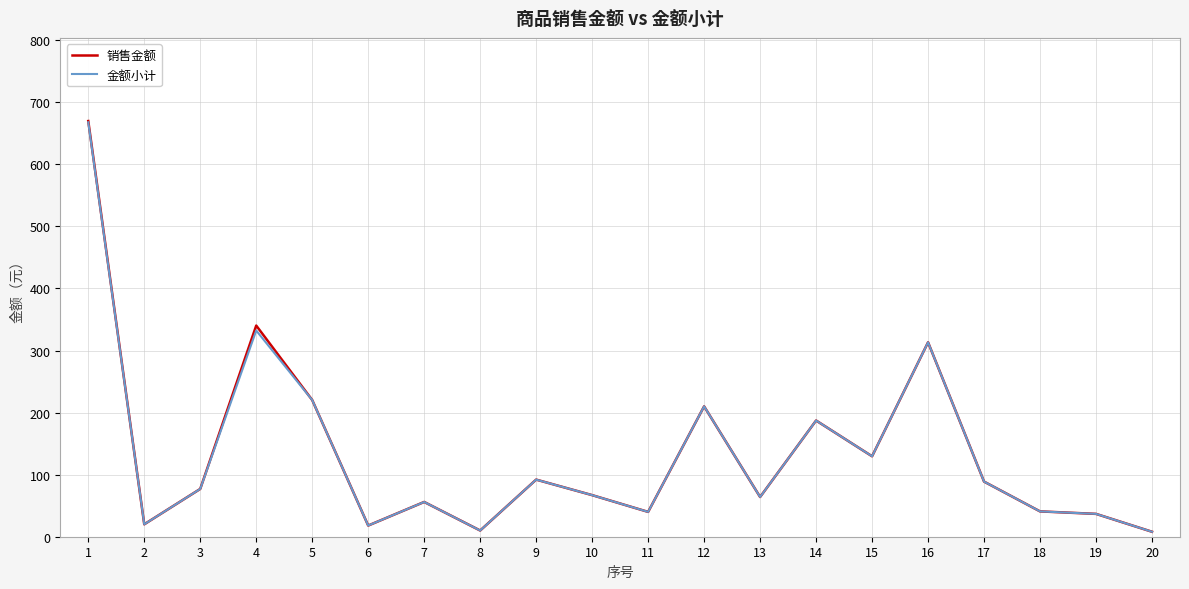

Where is the first local minimum for 销售金额?

2